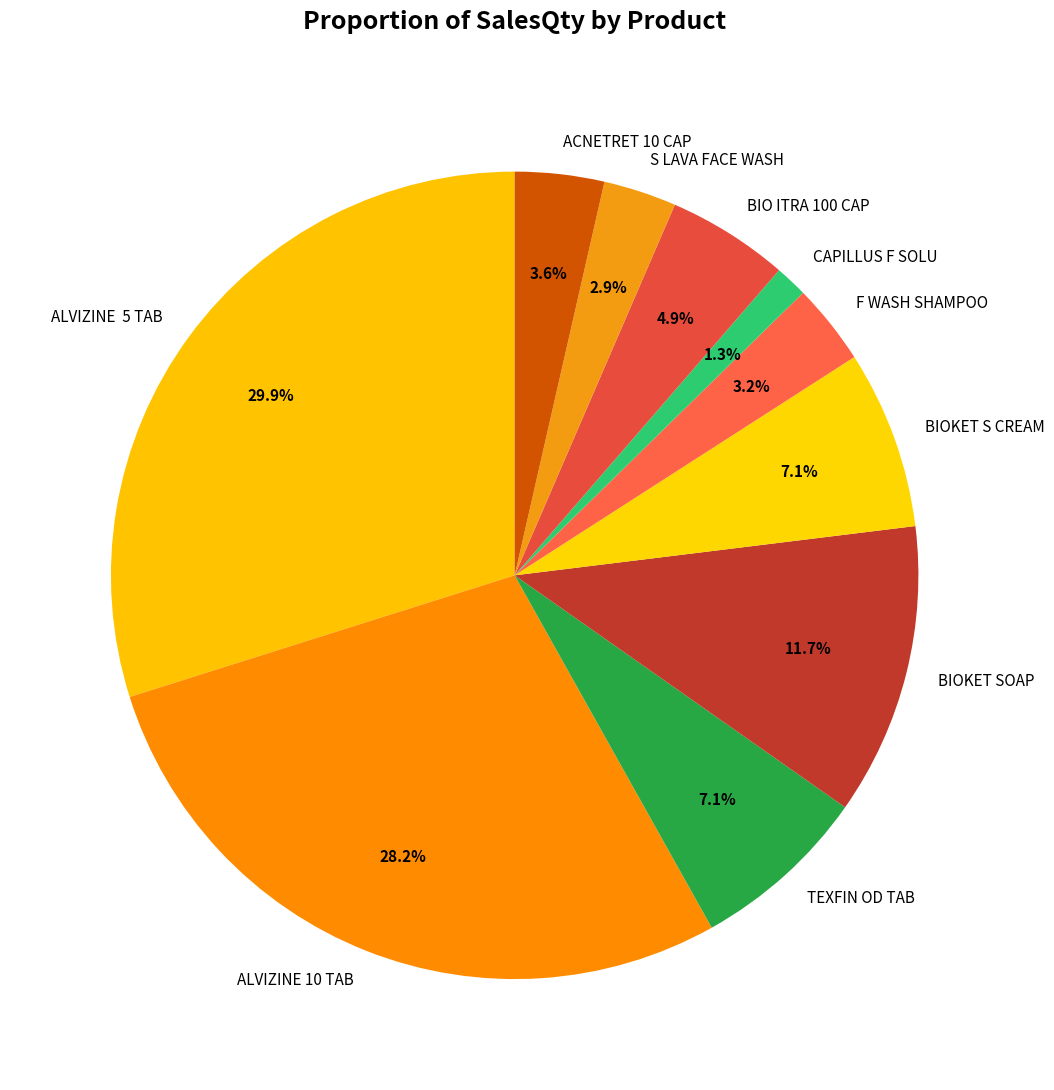

Count the number of slices in the pie.

10